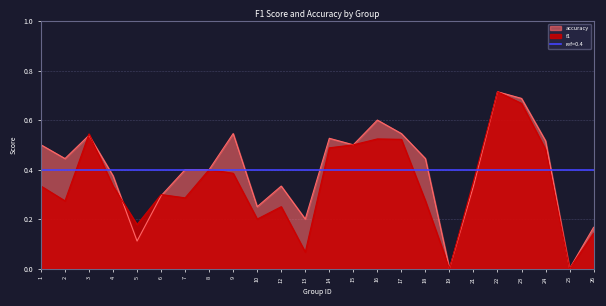

How many interior local peaks does the accuracy series have?

6